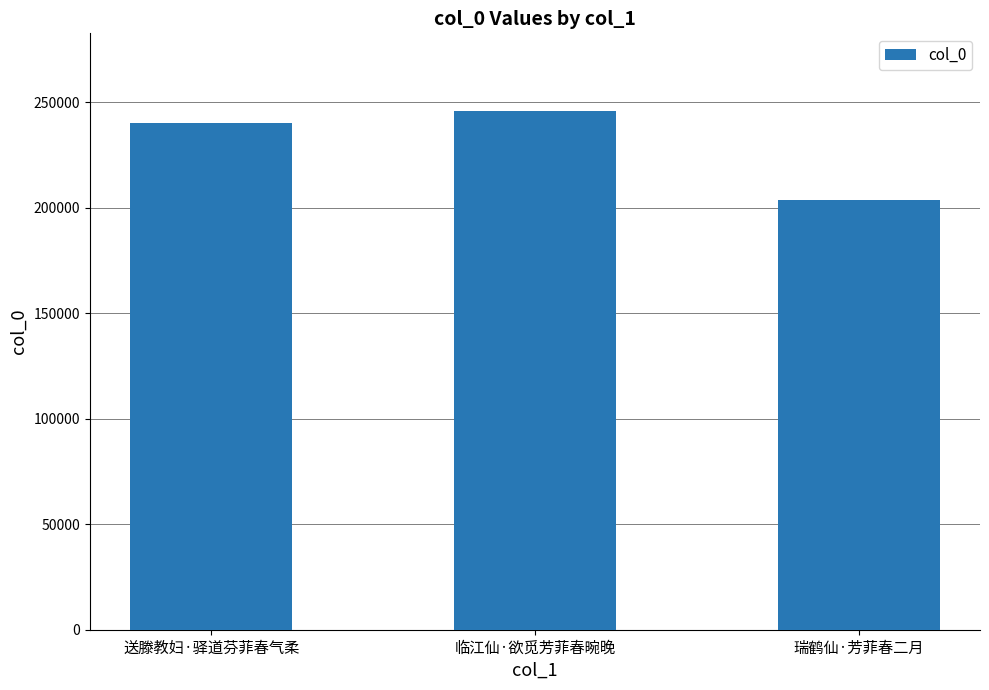

What is the maximum value shown in the chart?

245776